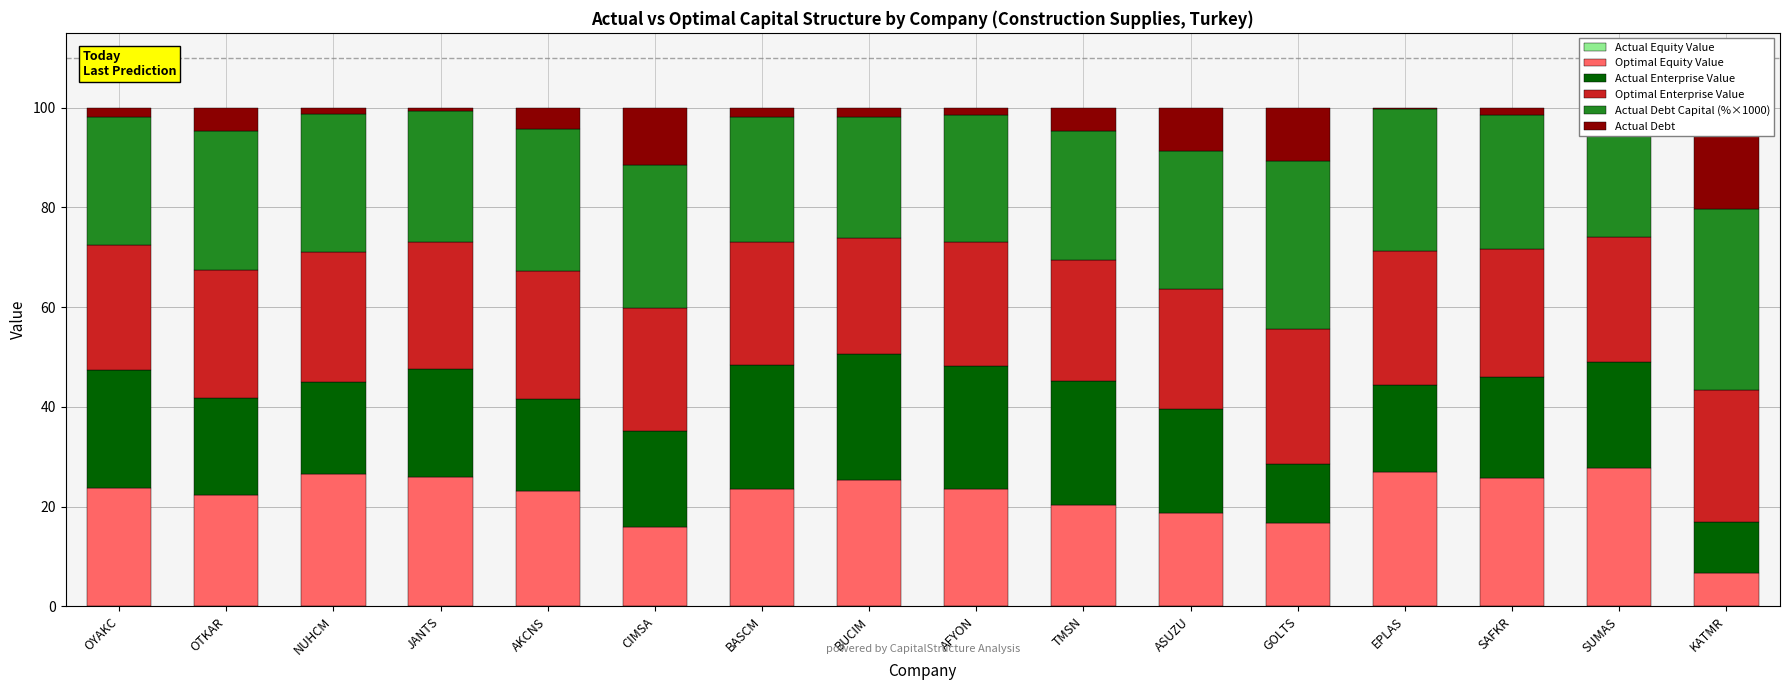

Reading left to right, transcribe all the data shown in this chart.

Actual Equity Value: OYAKC=0.0	OTKAR=0.0	NUHCM=0.0	JANTS=0.0	AKCNS=0.0	CIMSA=0.0	BASCM=0.0	BUCIM=0.0	AFYON=0.0	TMSN=0.0	ASUZU=0.0	GOLTS=0.1	EPLAS=0.0	SAFKR=0.0	SUMAS=0.0	KATMR=0.2
Optimal Equity Value: OYAKC=23.8	OTKAR=22.4	NUHCM=26.5	JANTS=25.9	AKCNS=23.2	CIMSA=15.9	BASCM=23.5	BUCIM=25.4	AFYON=23.6	TMSN=20.3	ASUZU=18.6	GOLTS=16.7	EPLAS=27.0	SAFKR=25.8	SUMAS=27.7	KATMR=6.6
Actual Enterprise Value: OYAKC=23.7	OTKAR=19.5	NUHCM=18.5	JANTS=21.8	AKCNS=18.4	CIMSA=19.2	BASCM=25.0	BUCIM=25.1	AFYON=24.6	TMSN=24.8	ASUZU=21.0	GOLTS=11.9	EPLAS=17.4	SAFKR=20.2	SUMAS=21.2	KATMR=10.1
Optimal Enterprise Value: OYAKC=24.9	OTKAR=25.5	NUHCM=26.0	JANTS=25.4	AKCNS=25.7	CIMSA=24.7	BASCM=24.5	BUCIM=23.4	AFYON=24.9	TMSN=24.4	ASUZU=24.1	GOLTS=27.0	EPLAS=26.9	SAFKR=25.5	SUMAS=25.1	KATMR=26.4
Actual Debt Capital (%×1000): OYAKC=25.8	OTKAR=27.9	NUHCM=27.8	JANTS=26.3	AKCNS=28.4	CIMSA=28.8	BASCM=25.2	BUCIM=24.2	AFYON=25.4	TMSN=25.9	ASUZU=27.6	GOLTS=33.7	EPLAS=28.5	SAFKR=27.0	SUMAS=26.0	KATMR=36.3
Actual Debt: OYAKC=1.8	OTKAR=4.7	NUHCM=1.2	JANTS=0.6	AKCNS=4.2	CIMSA=11.4	BASCM=1.8	BUCIM=1.9	AFYON=1.5	TMSN=4.6	ASUZU=8.6	GOLTS=10.7	EPLAS=0.2	SAFKR=1.4	SUMAS=0.0	KATMR=20.4